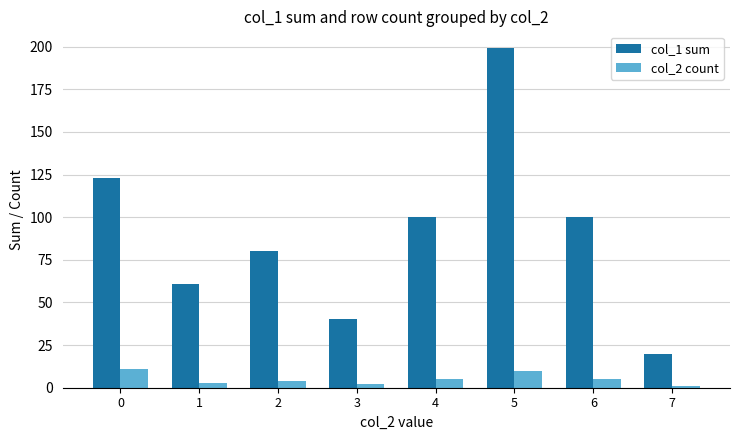

How many series are shown in this chart?

2